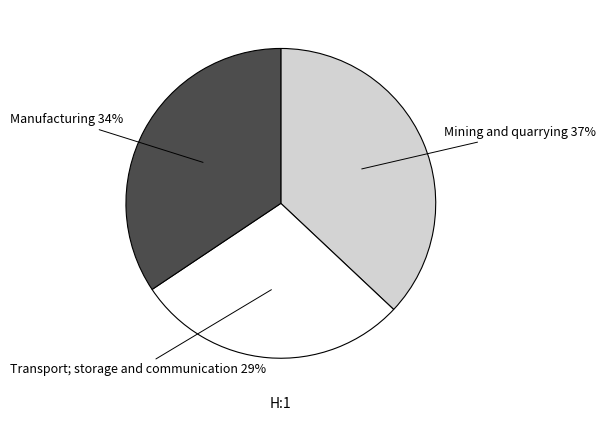

To the nearest percent, what is the average slice percentage?

33%